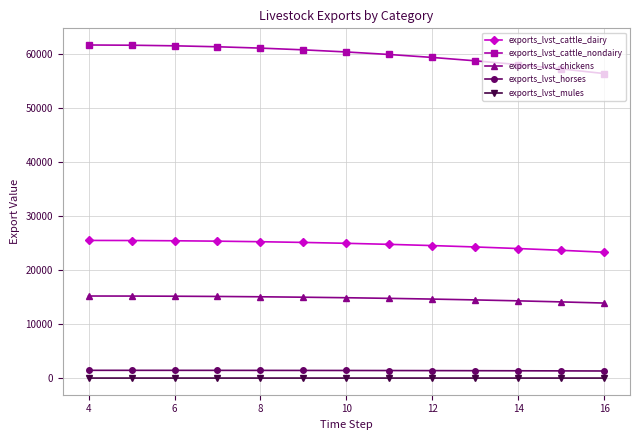

True or false: exports_lvst_cattle_nondairy and exports_lvst_cattle_dairy intersect in this chart.

False